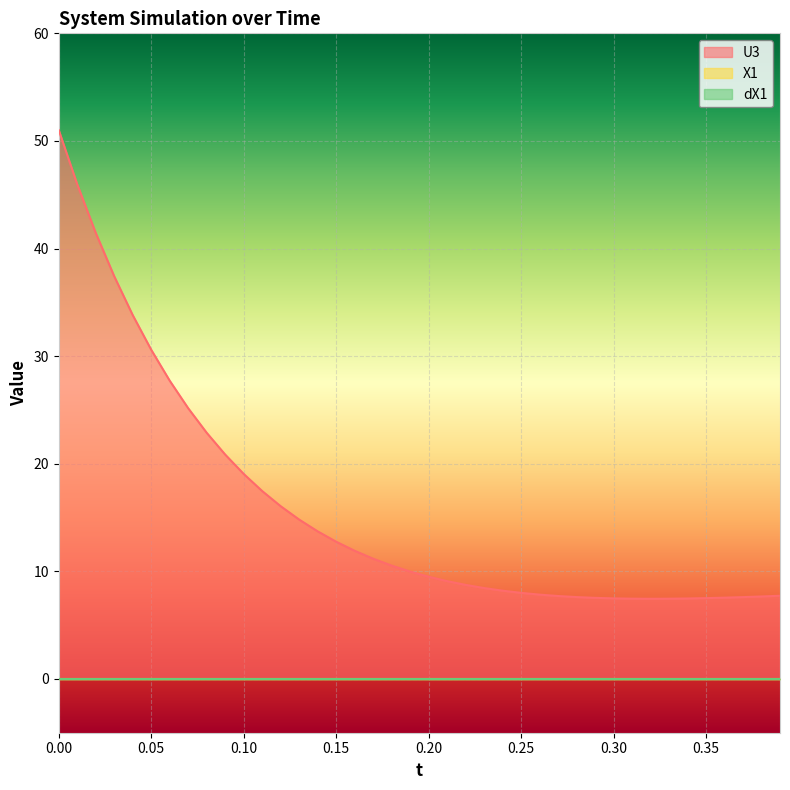

What is the maximum value shown in the chart?

51.0